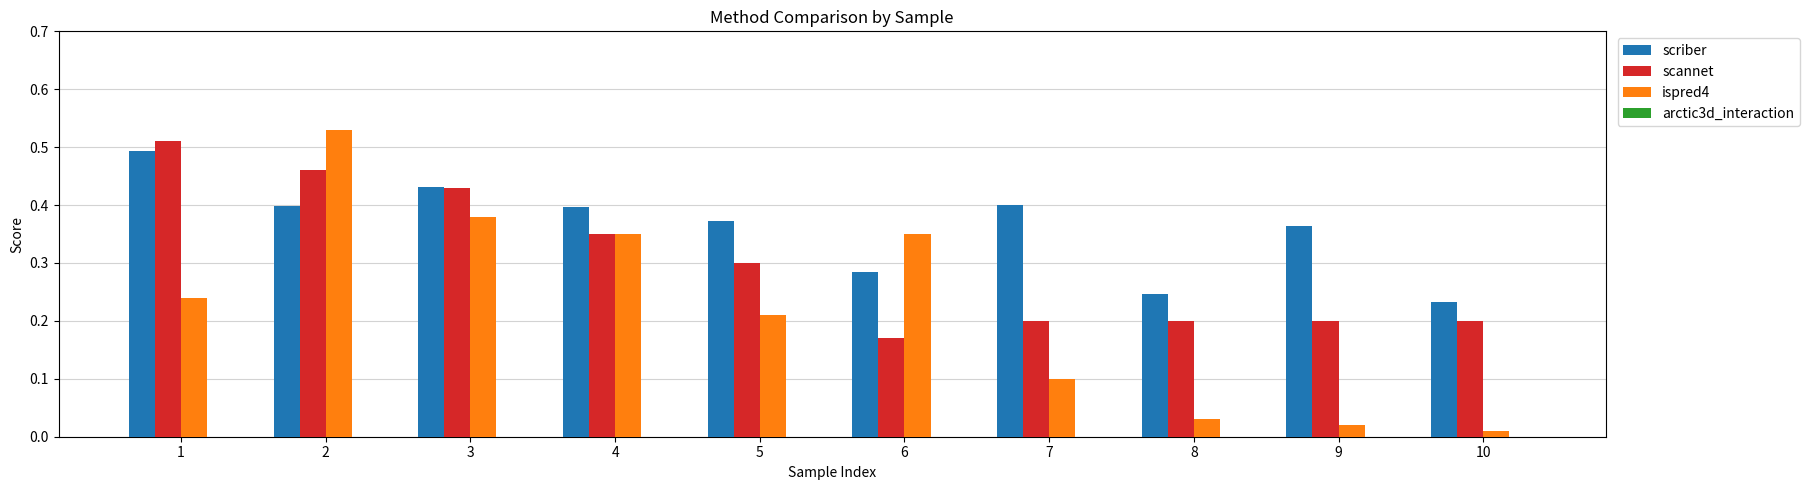

At which label does scannet reach its minimum?

6